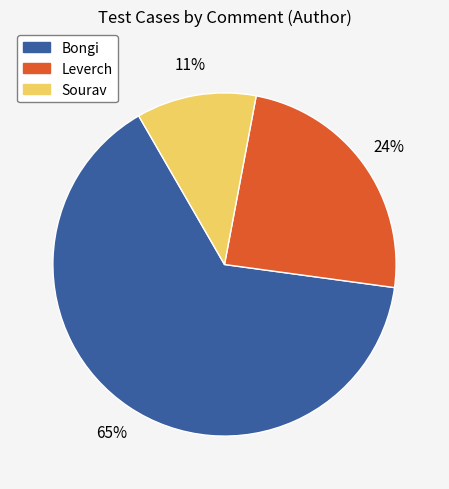

To the nearest percent, what is the average slice percentage?

33%